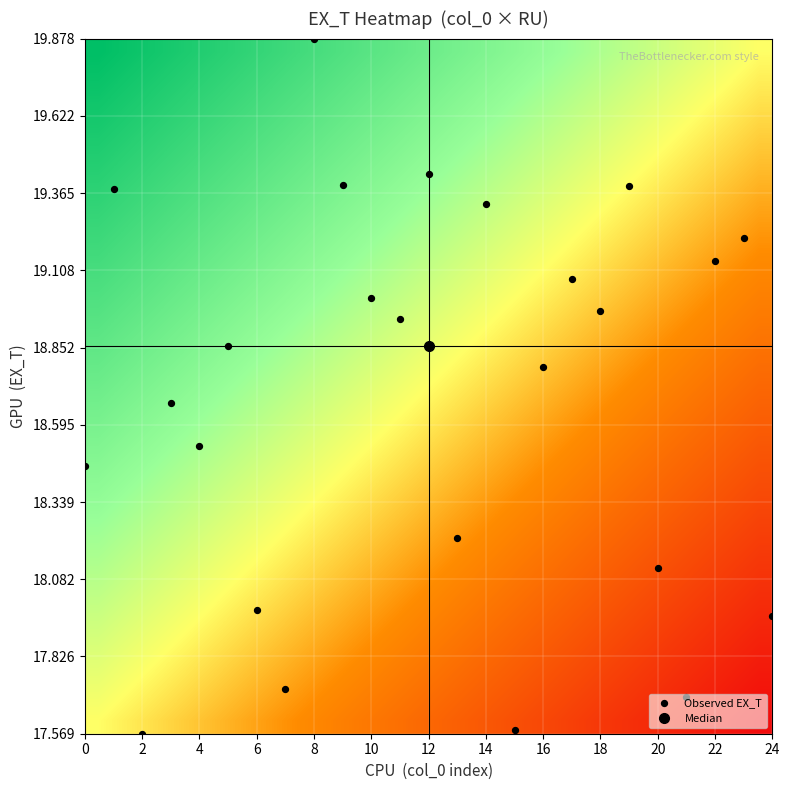

What is the maximum value shown in the chart?

19.9